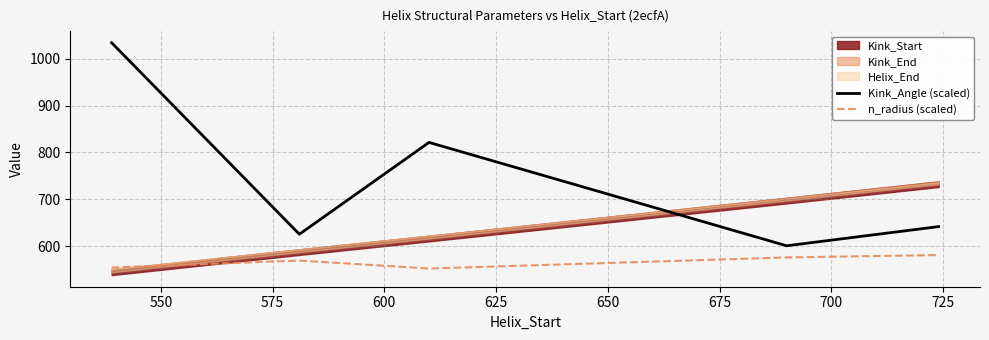

True or false: n_radius (scaled) and Kink_Angle (scaled) intersect in this chart.

False